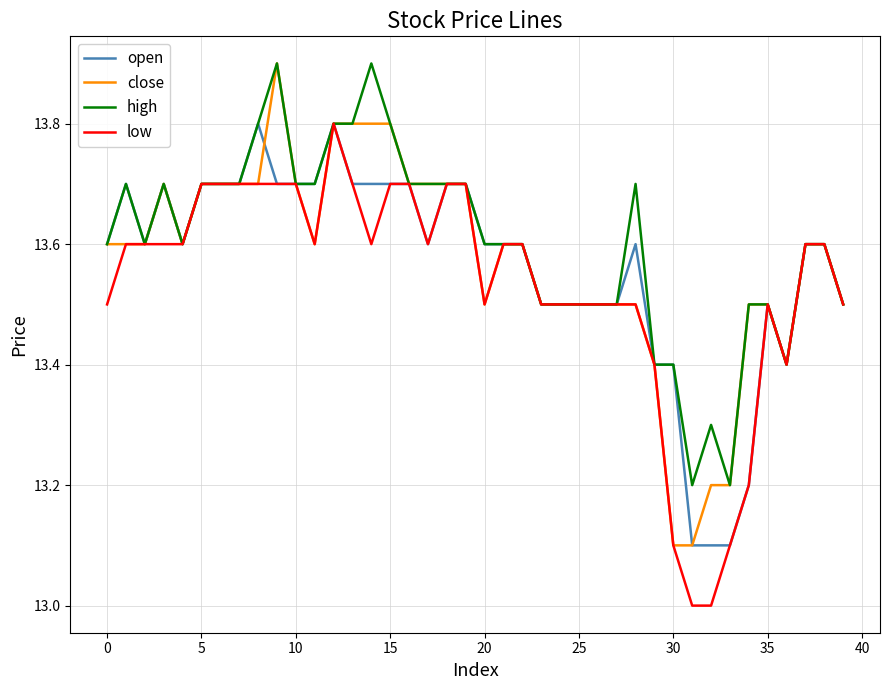

What is the lowest value of the close series?

13.1